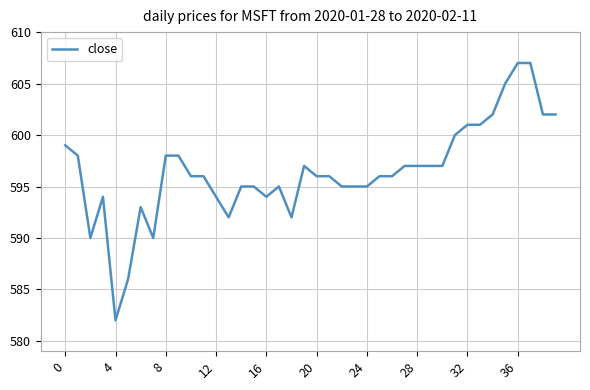

What is the greatest value displayed?

607